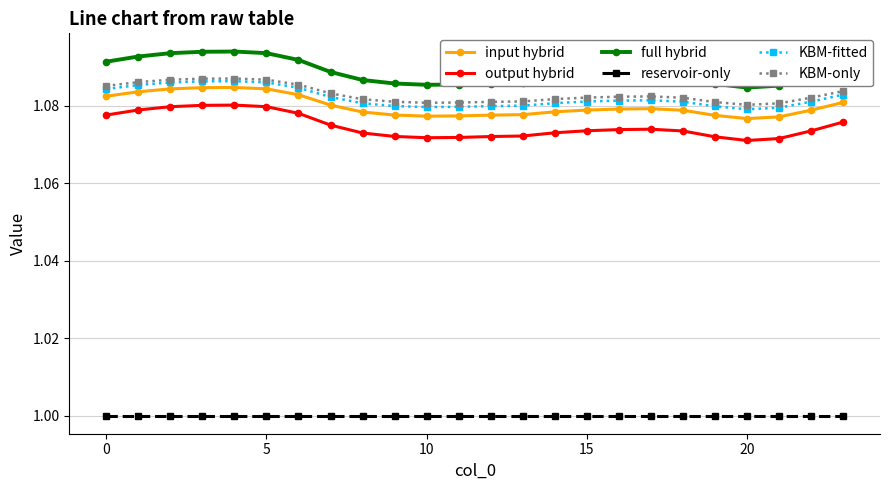

Which series has the widest spread of values?

full hybrid